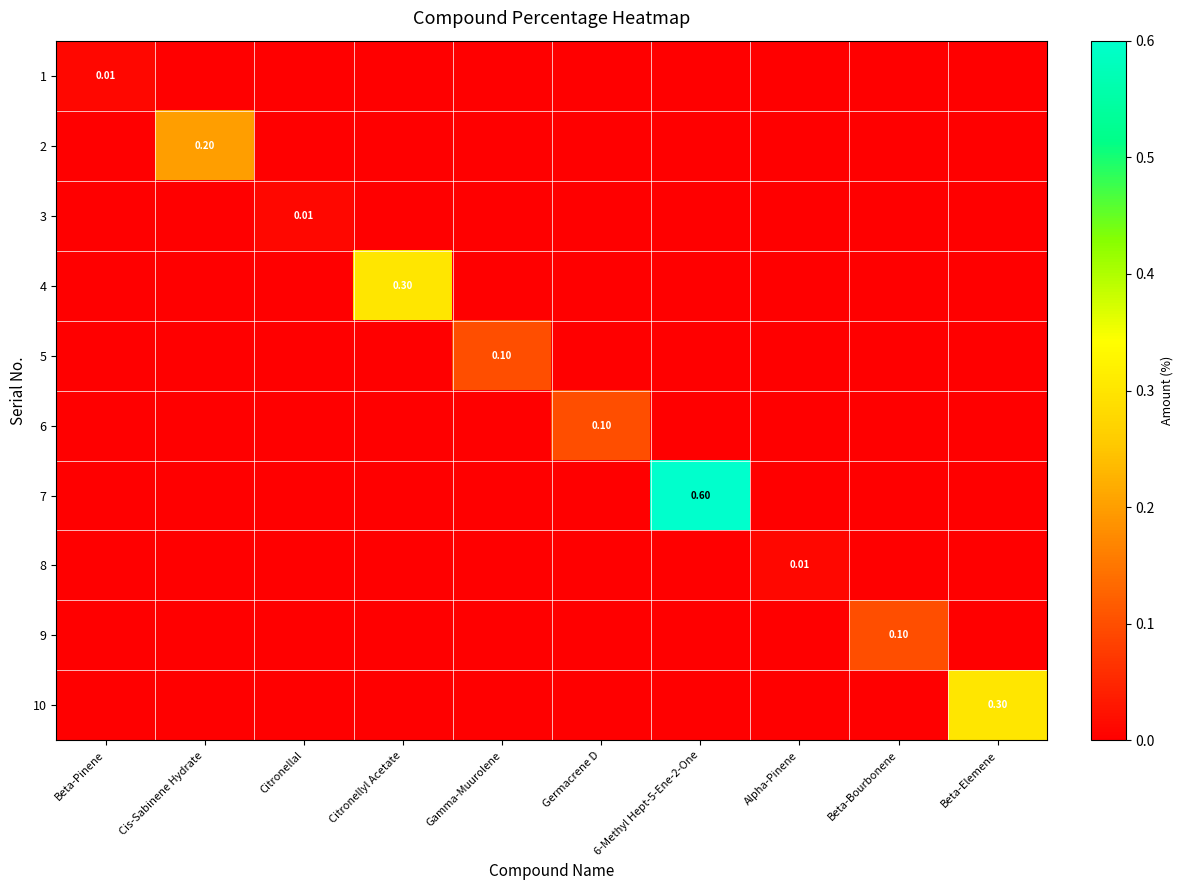

What is the difference between the highest and lowest values at Gamma-Muurolene?

0.1